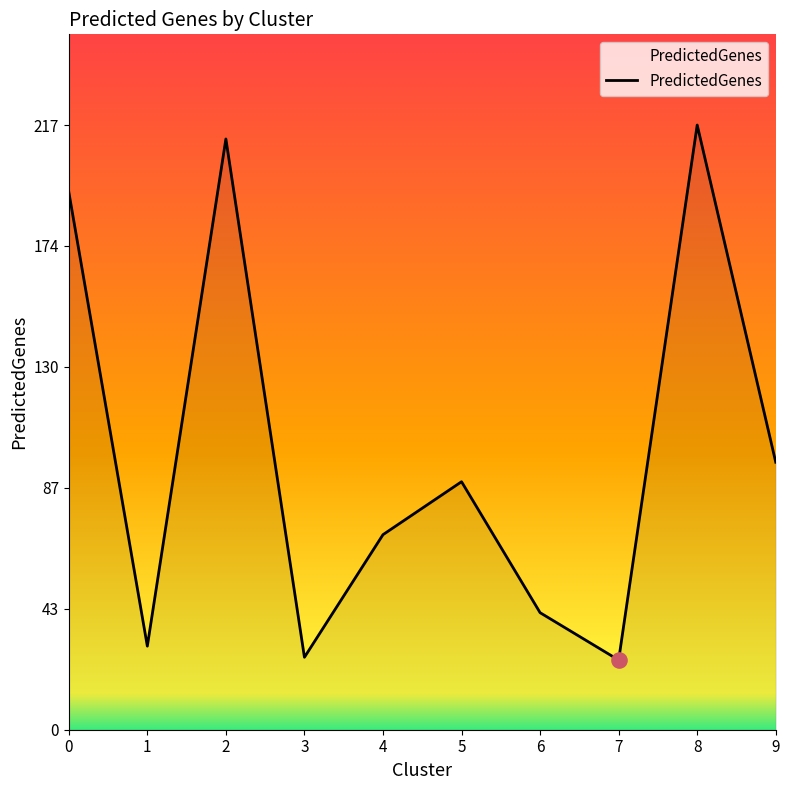

What is the change in value from 1 to 6?

+12